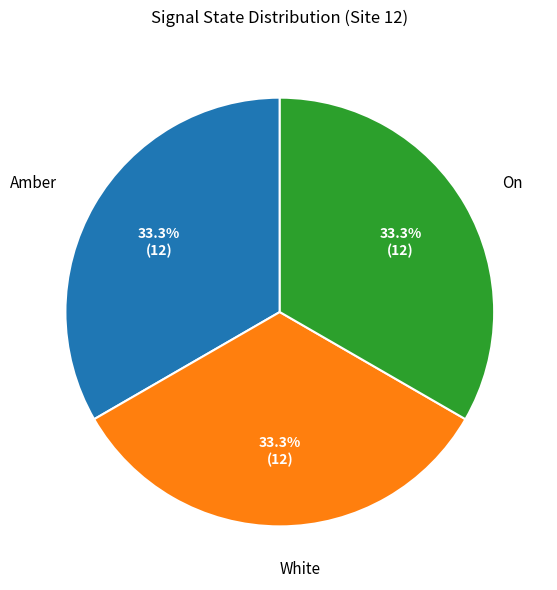

Is there a majority slice in this chart?

No